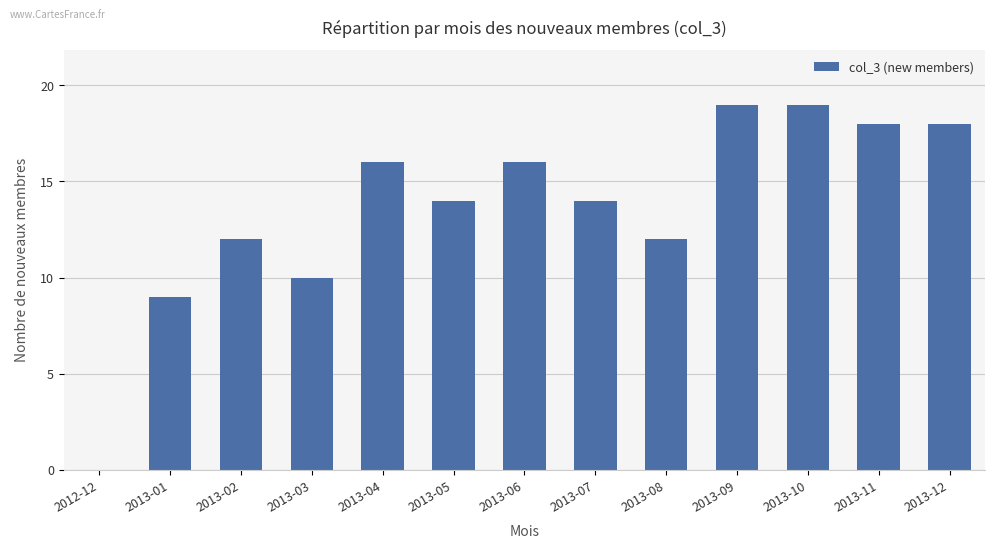

What is the greatest value displayed?

19